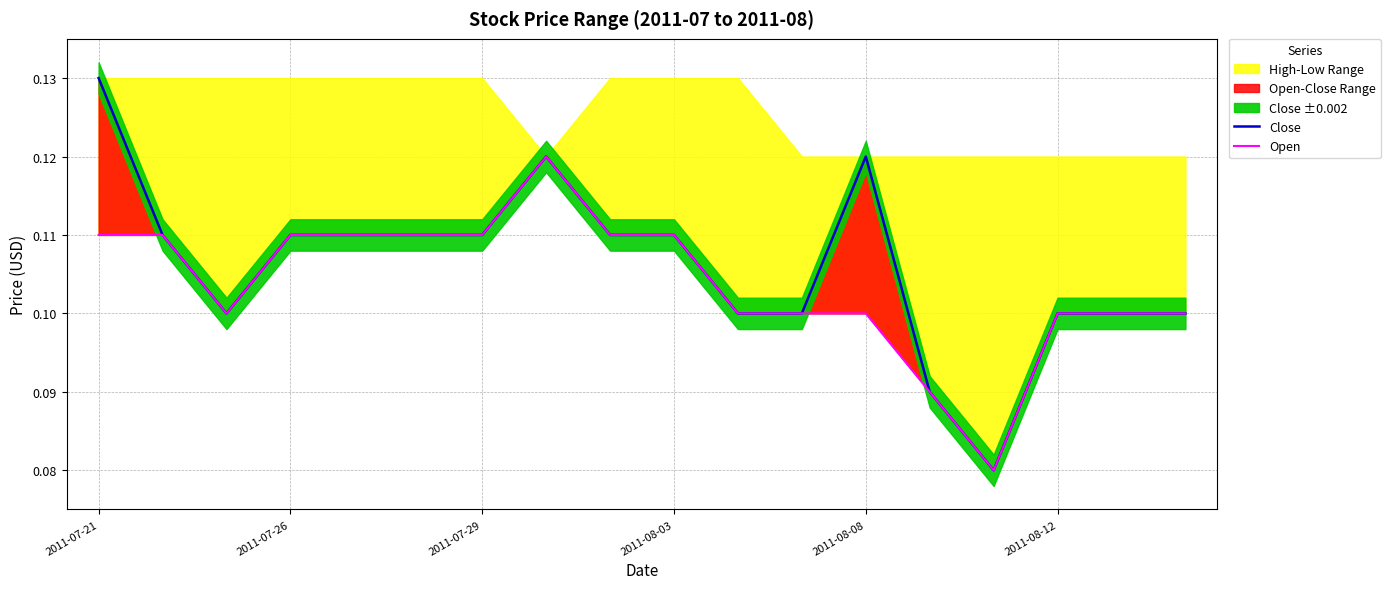

Rank the series by their average value, from lowest to highest.

Open, Close